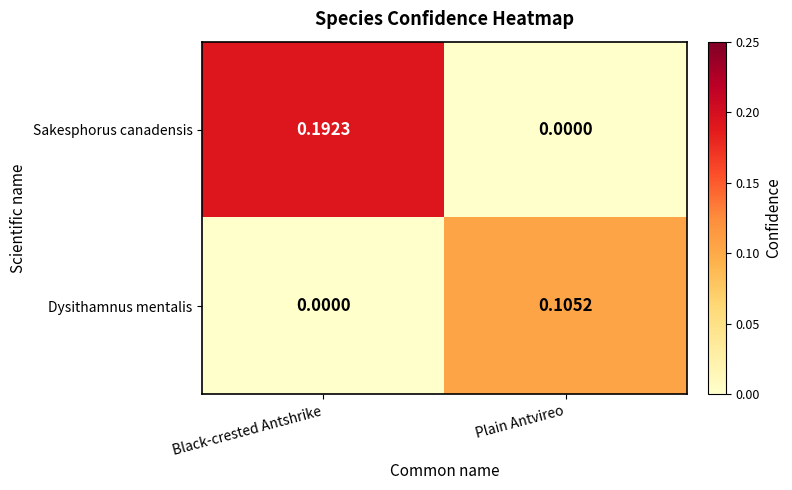

Which series has the largest total across all categories?

Sakesphorus canadensis